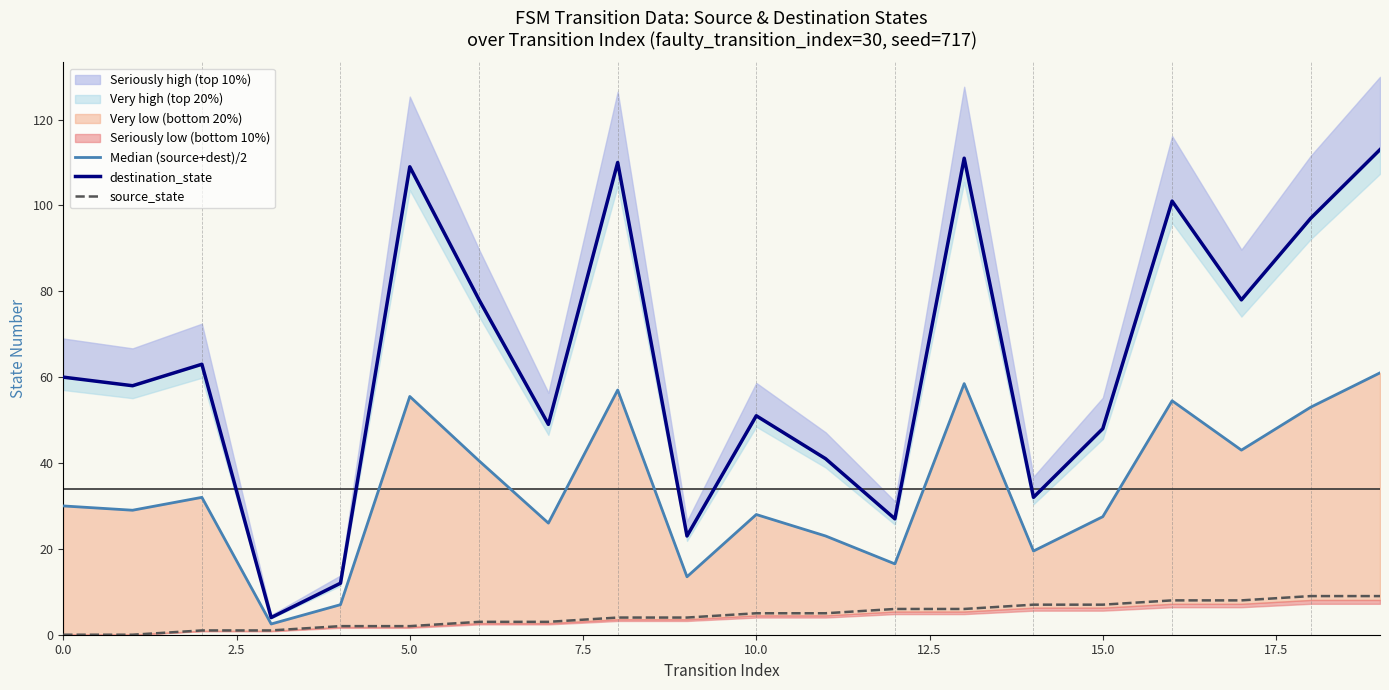

Where does the source_state series first go above 5?

12